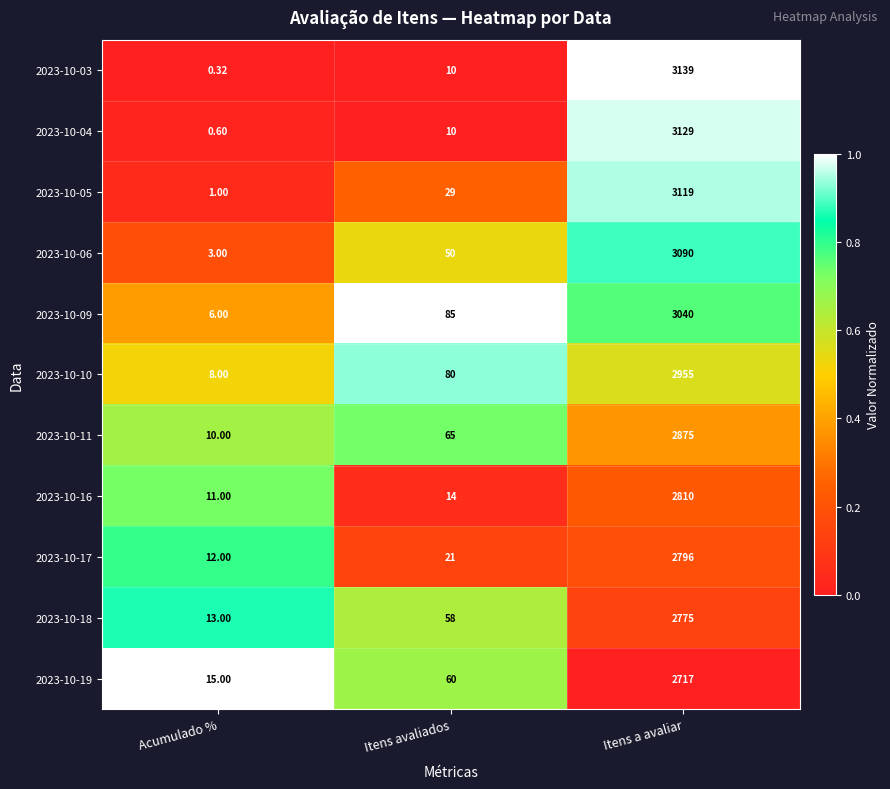

Which series has the largest total across all categories?

2023-10-03